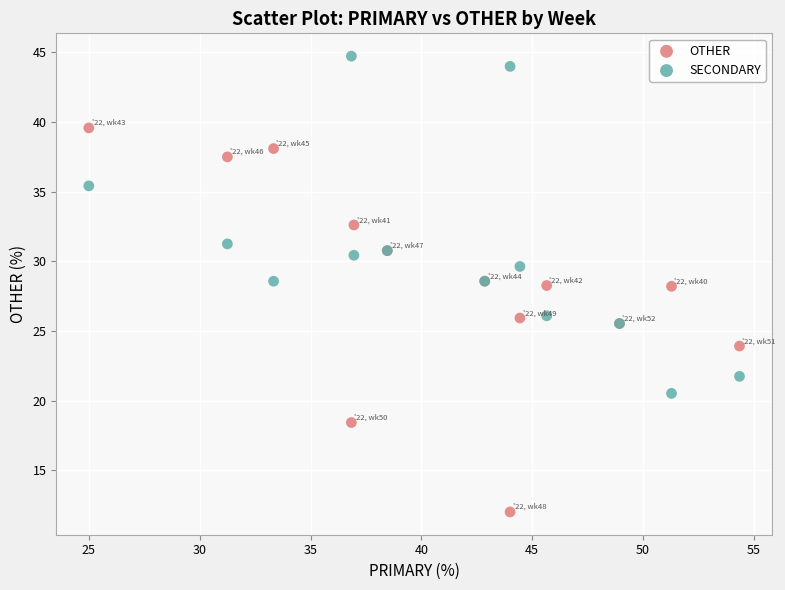

Which series contains the lowest Y value?

OTHER